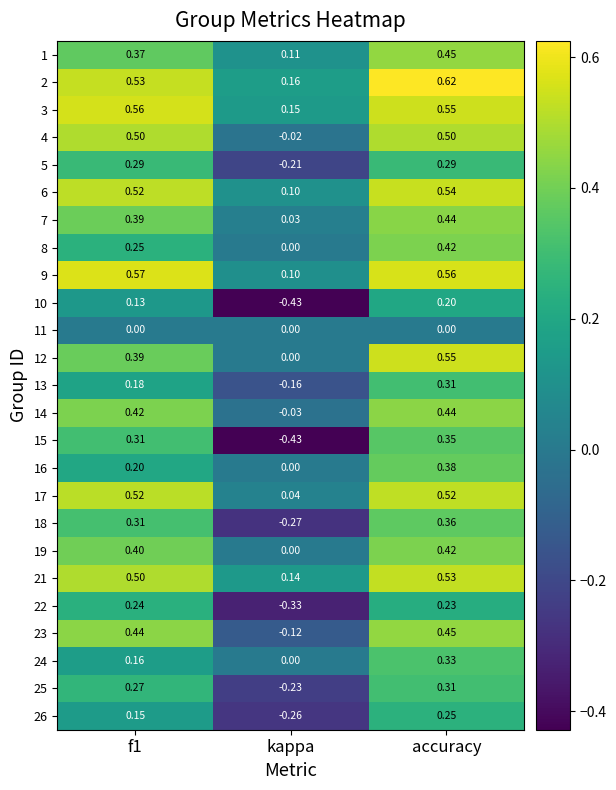

How many data points does each series have?

3